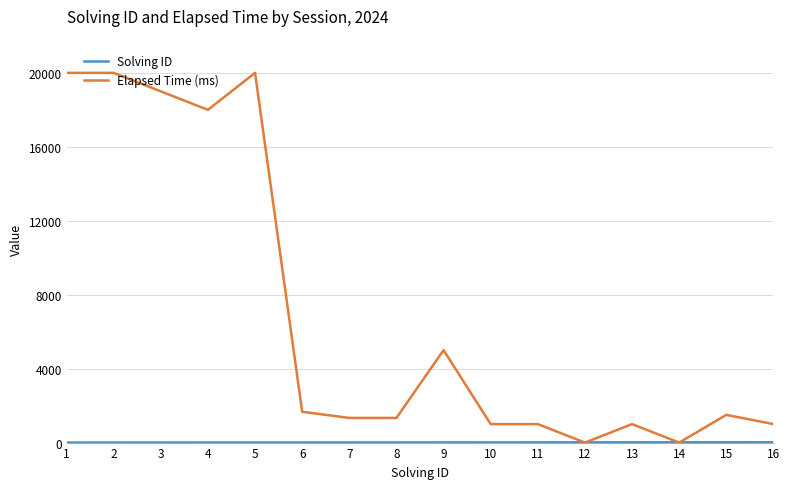

Between 4 and 12, which series saw the biggest shift?

Elapsed Time (ms)